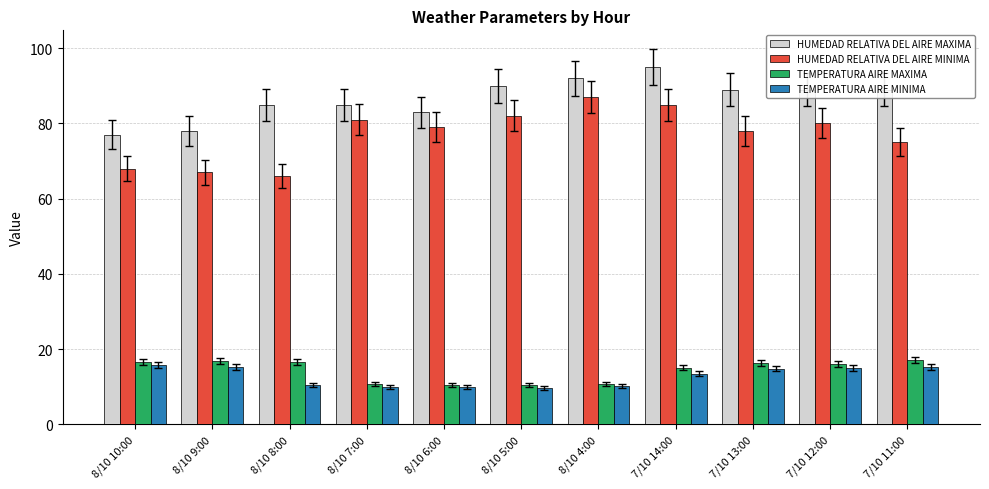

What is the difference between the HUMEDAD RELATIVA DEL AIRE MINIMA values at 8/10 8:00 and 7/10 11:00?

9.0